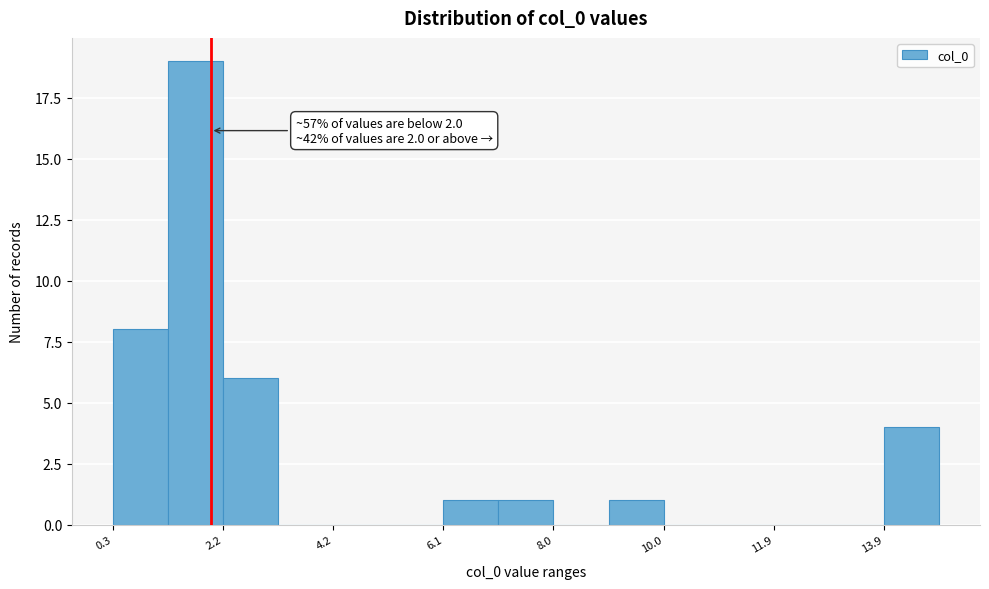

Which range on the x-axis has the tallest bar?

1.2 to 2.2